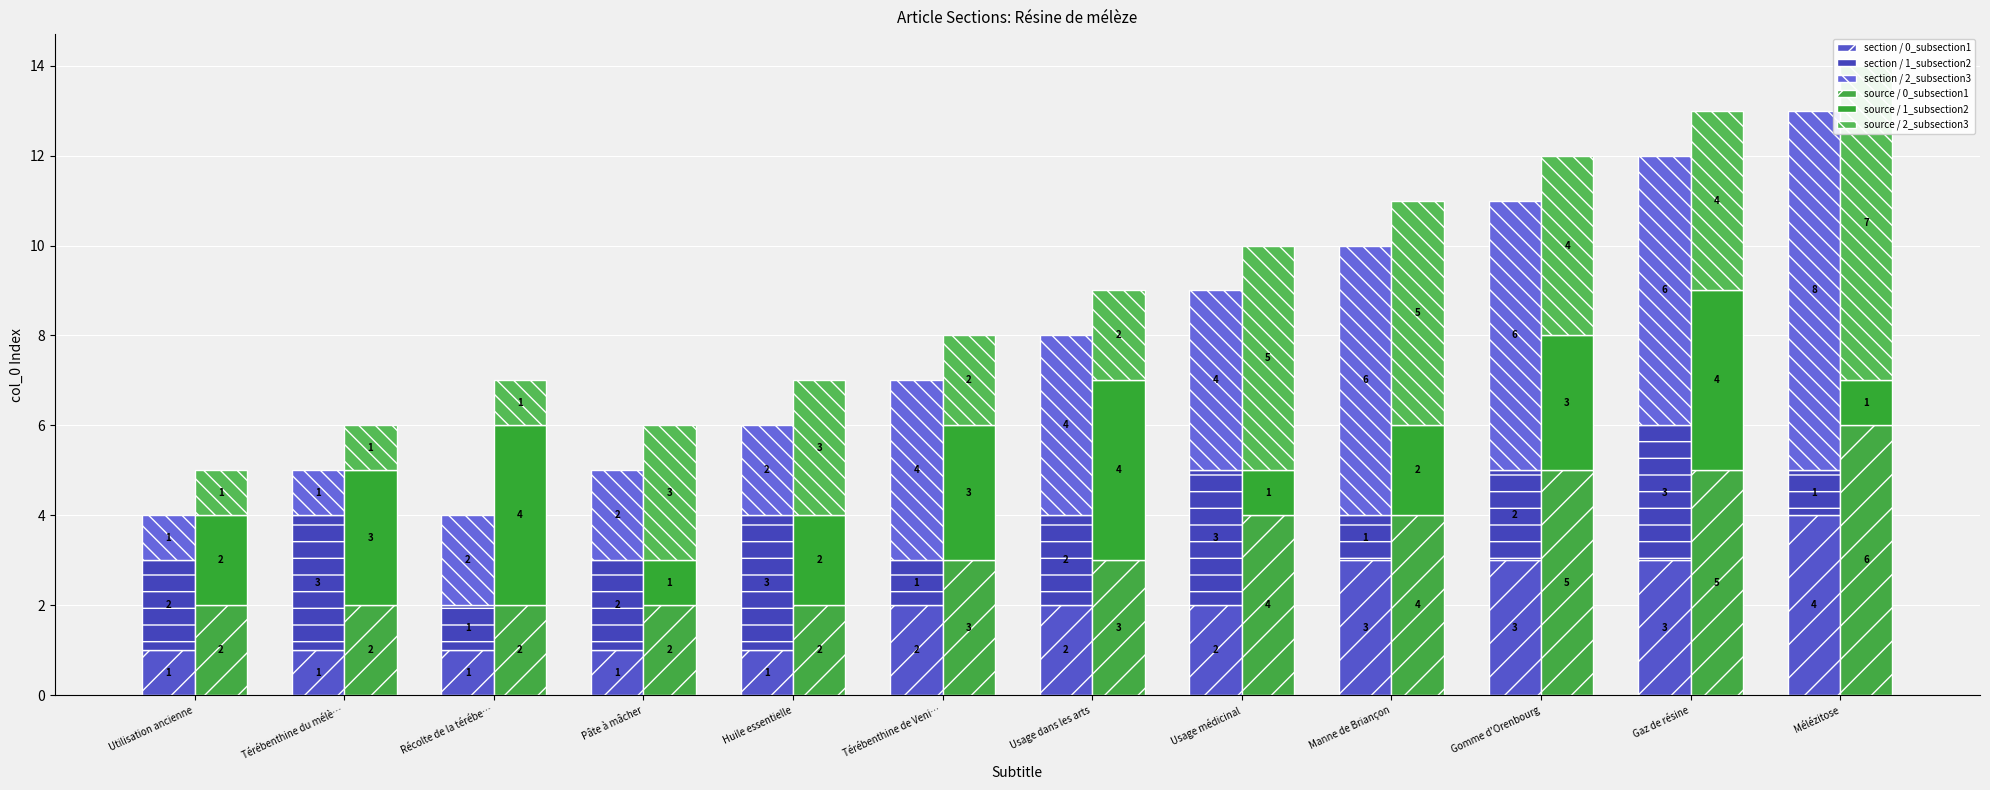

True or false: section / 2_subsection3 has a value of 4 at Usage dans les arts.

True